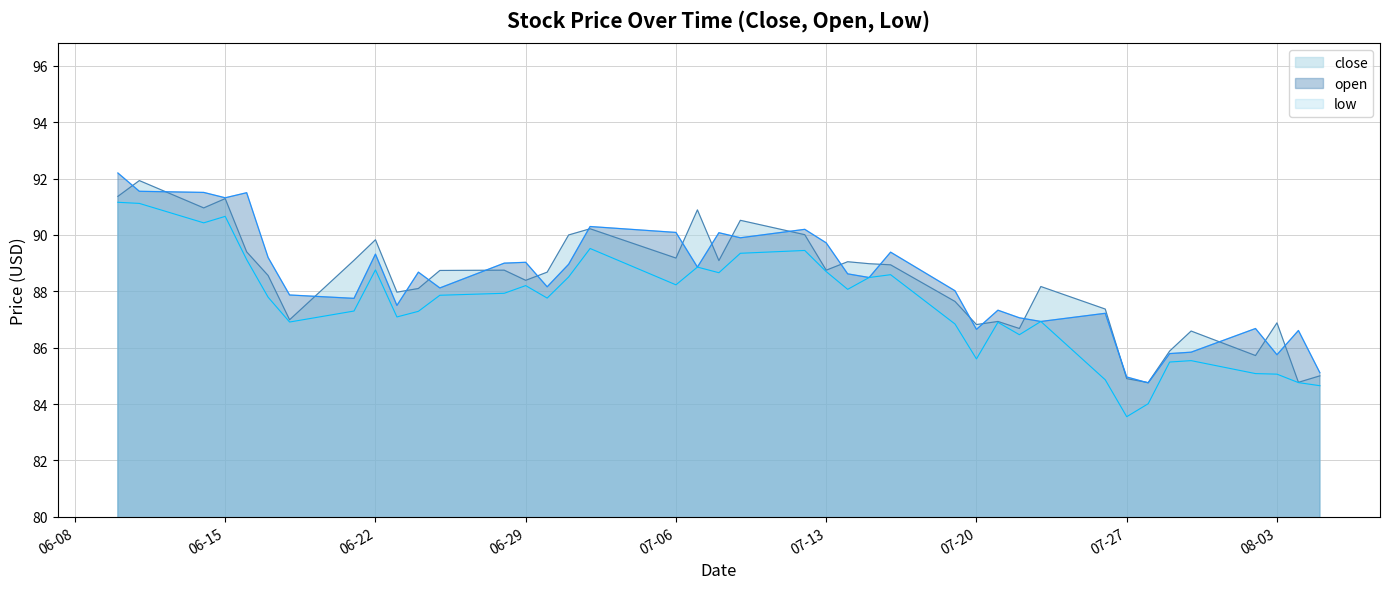

What is the maximum value shown in the chart?

92.2